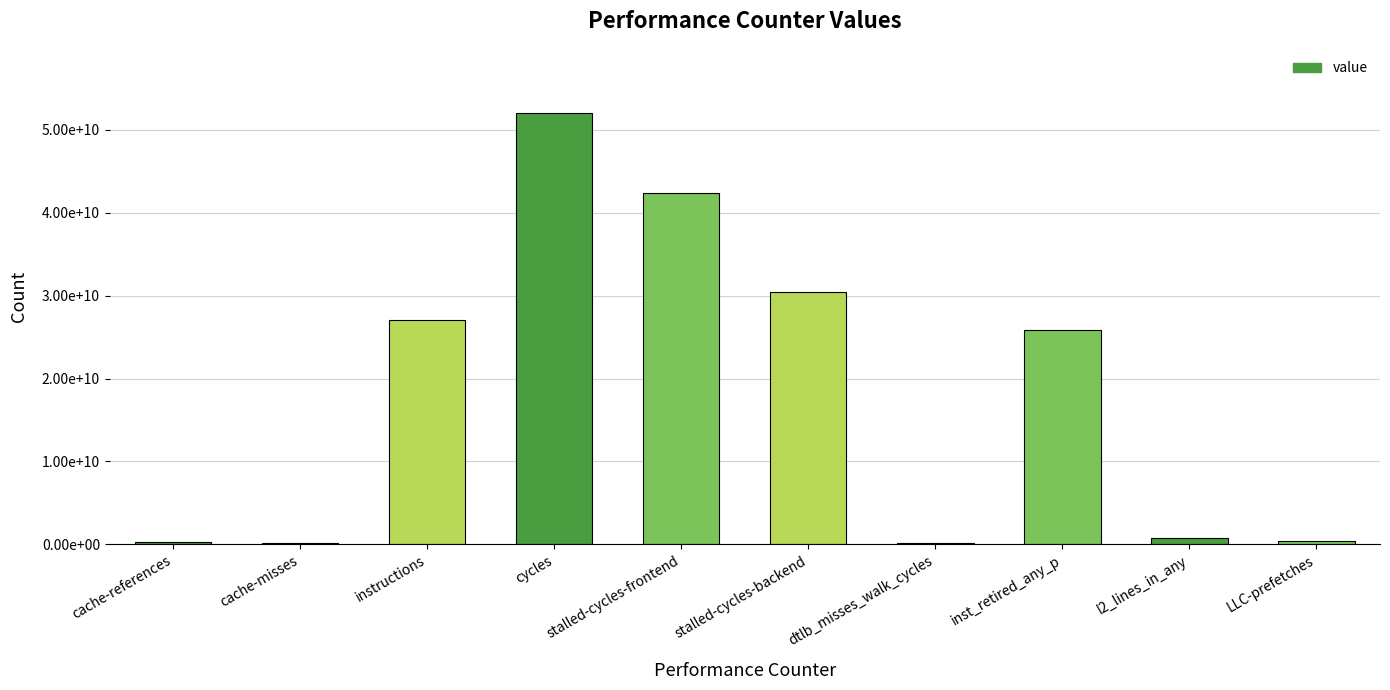

What is the smallest value displayed?

221716233